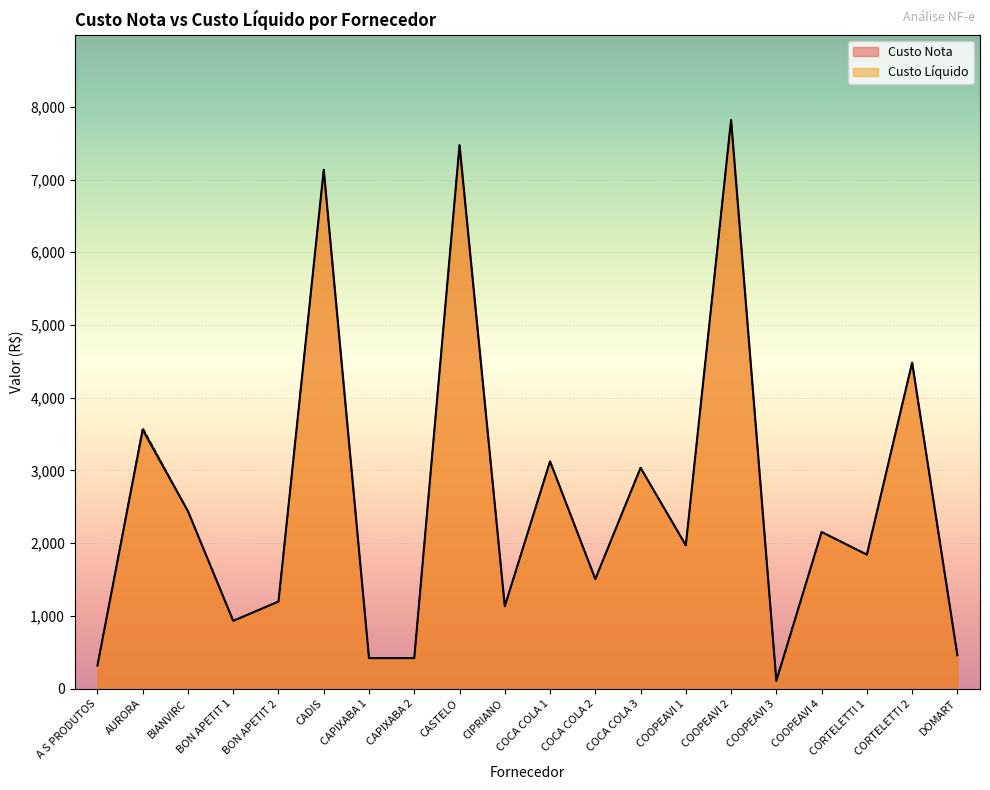

What is the total value across all series at BON APETIT 1?

1864.8